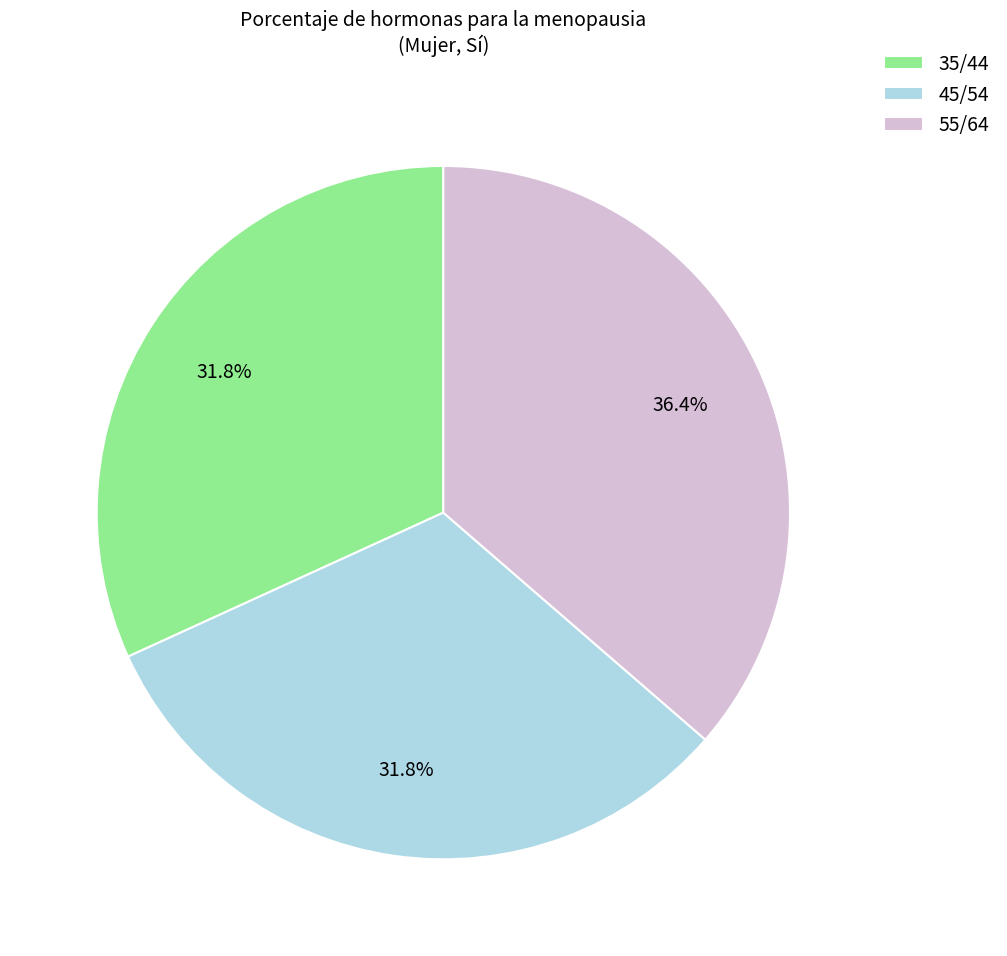

To the nearest percent, what percentage of the pie is 35/44?

32%